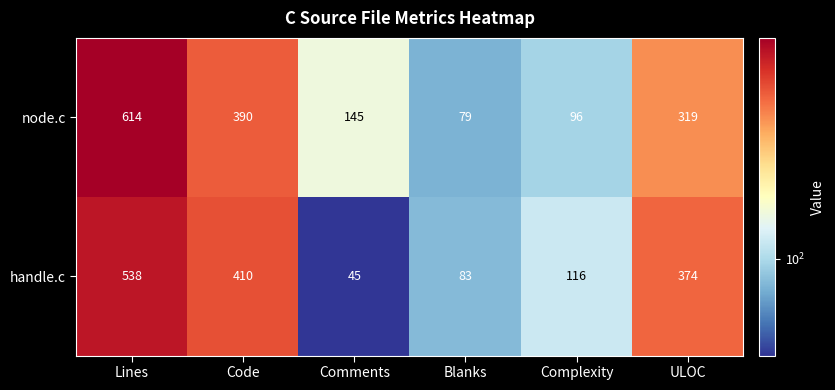

Reading left to right, extract all data points from this chart.

node.c: 614	390	145	79	96	319
handle.c: 538	410	45	83	116	374